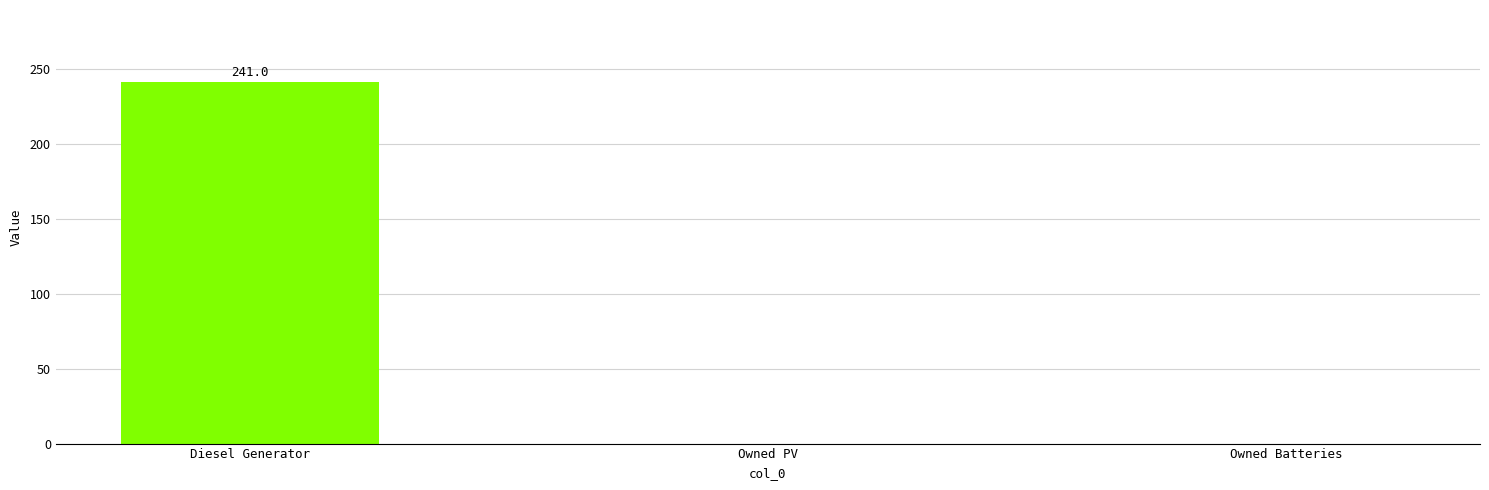

What is the average value?

80.3